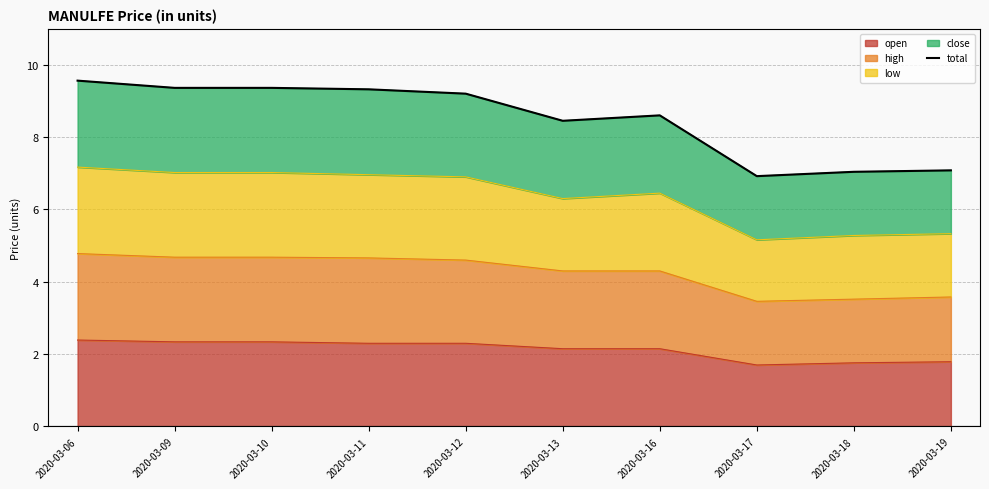

What is the difference between the second highest and minimum values?

2.4